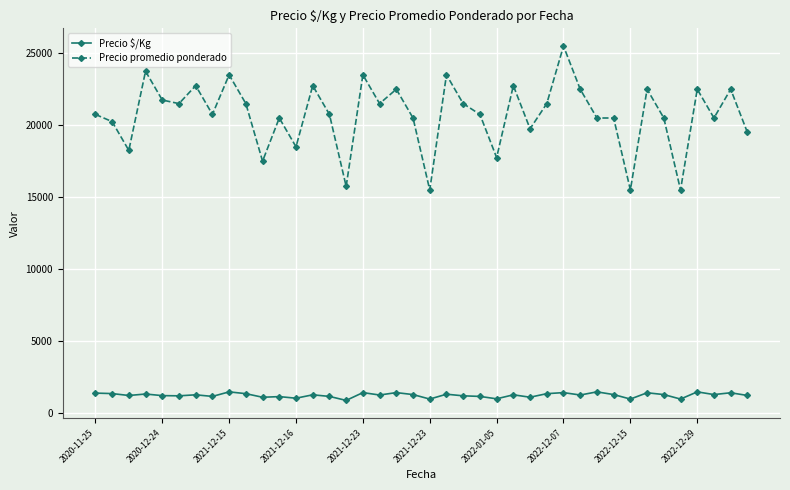

Rank the series by their average value, from lowest to highest.

Precio $/Kg, Precio promedio ponderado